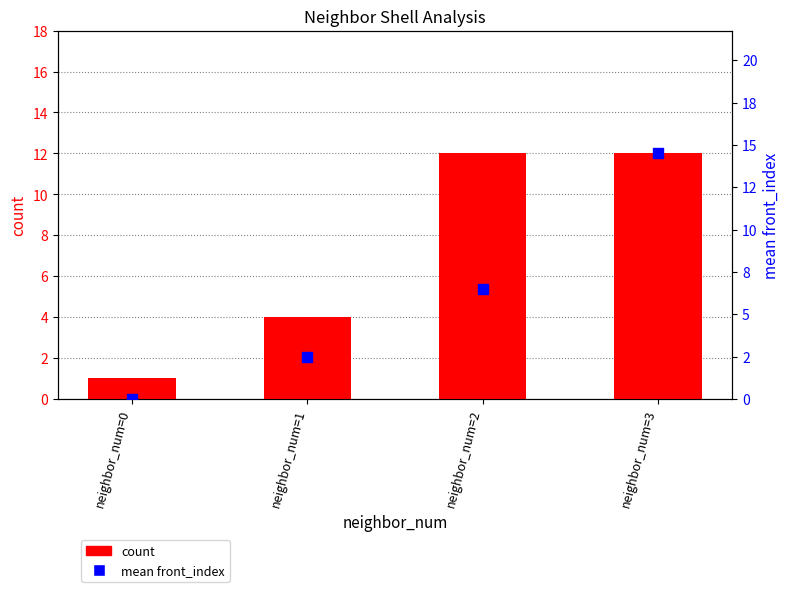

Which series contains the lowest Y value?

mean front_index